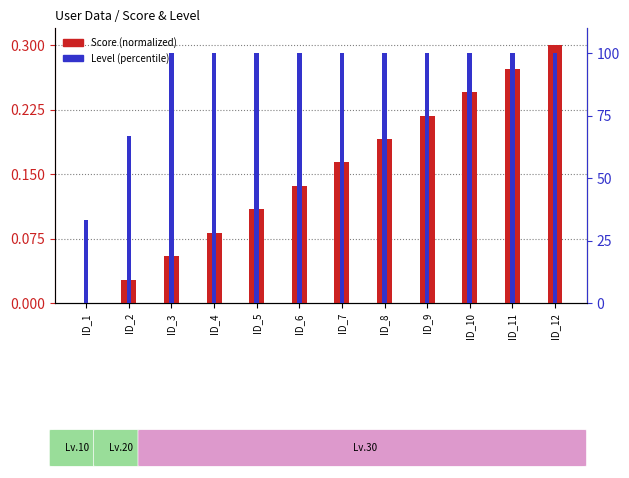

Between ID_10 and ID_11, which series saw the biggest shift?

Score (normalized)